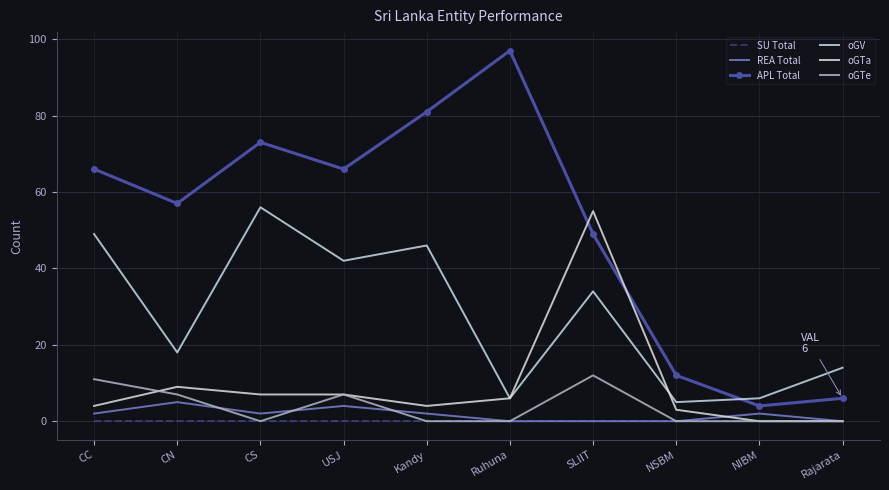

At which label does SU Total reach its minimum?

CC